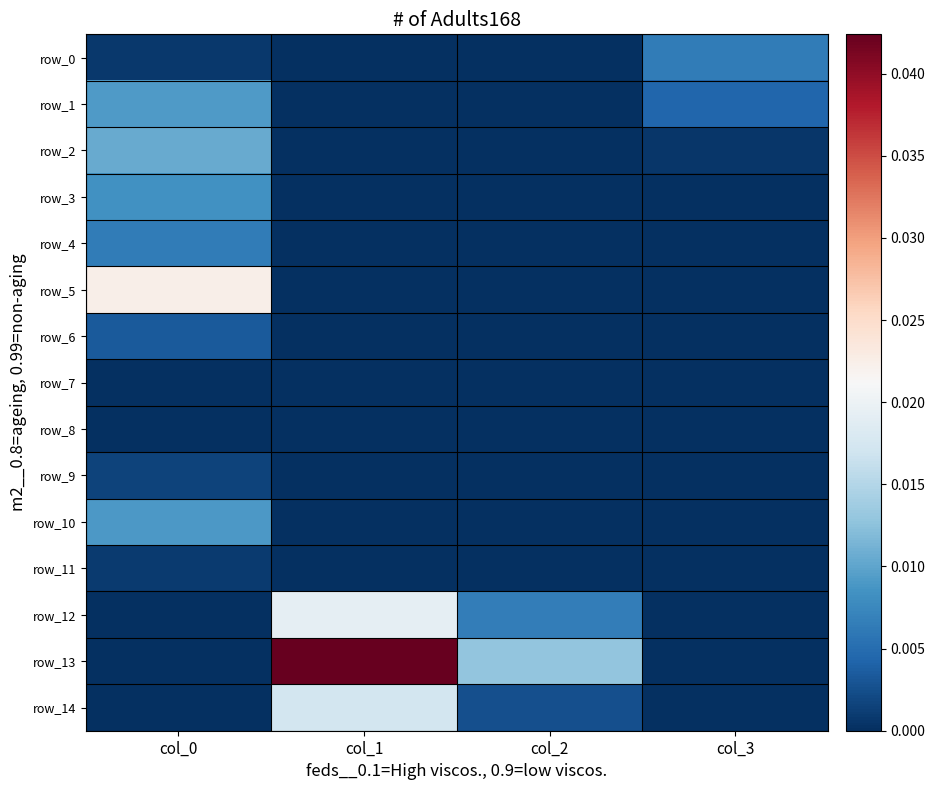

True or false: row_1 has a value of 0.0 at col_3.

False